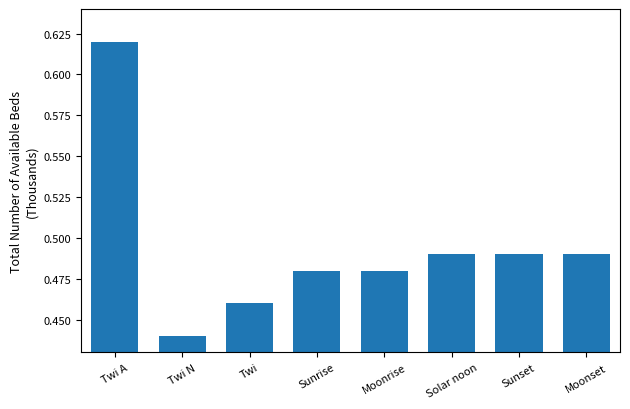

What is the label of the 4th bar from the left?

Sunrise